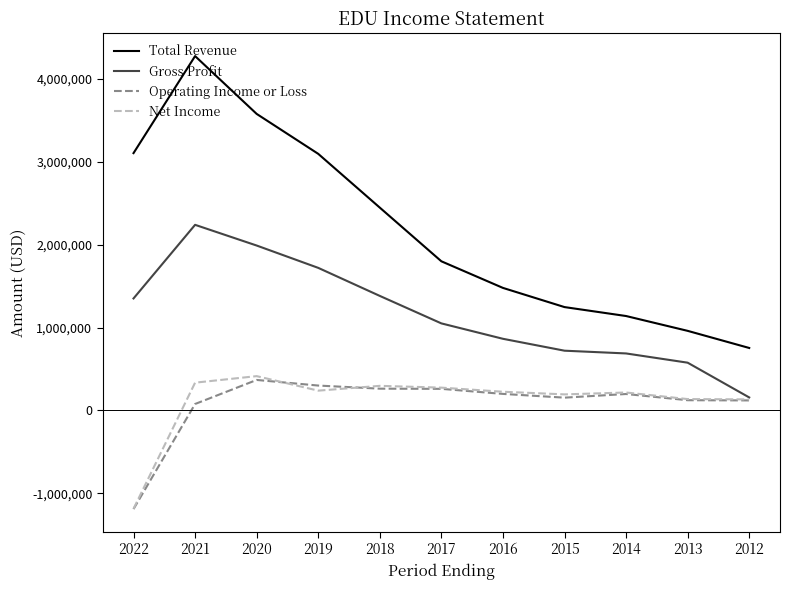

What is the total value across all series at 2017?

3383700